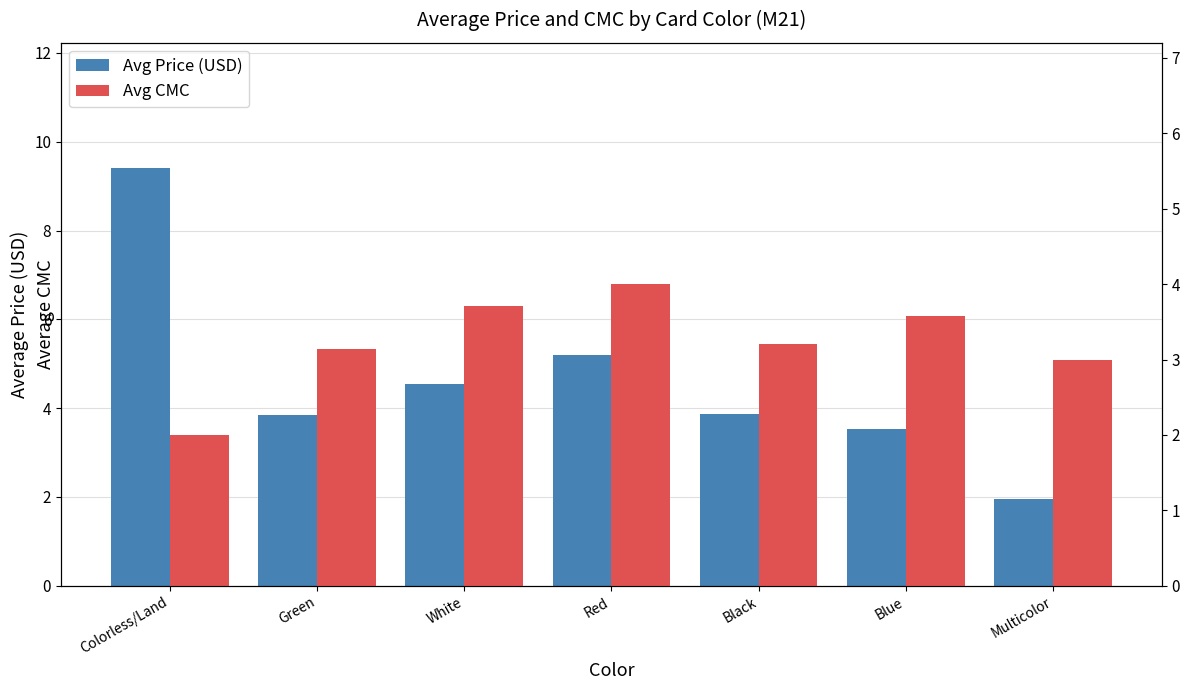

What is the label of the 2nd bar from the right?

Blue